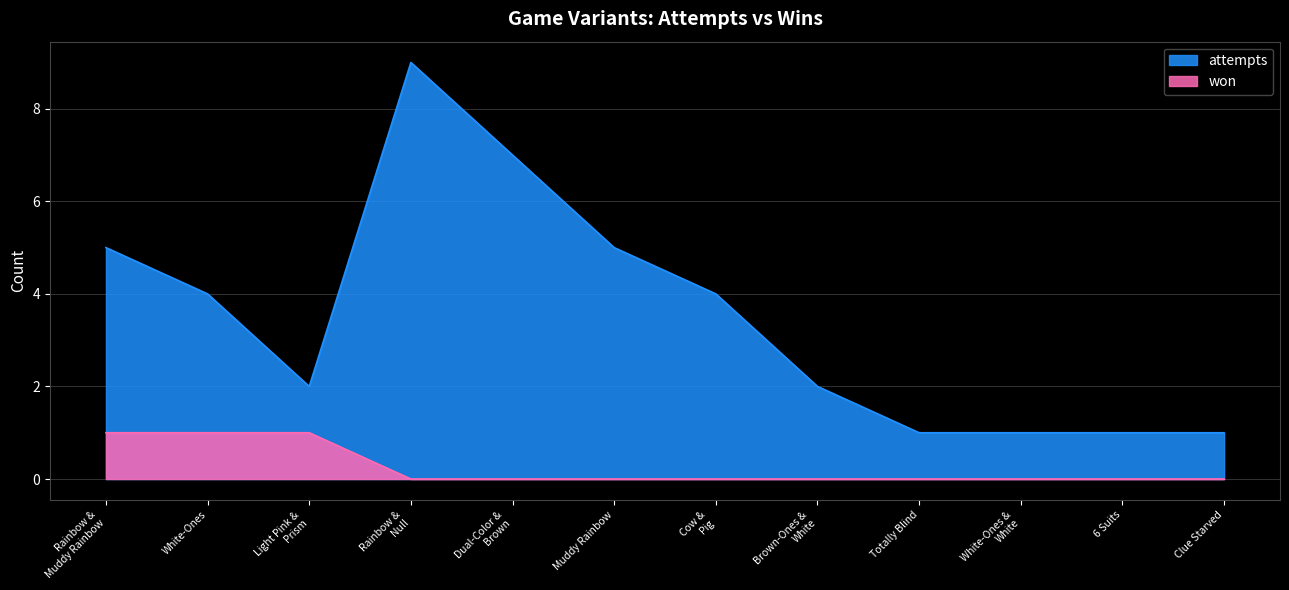

The value of attempts at 6 Suits is 2. True or false?

False